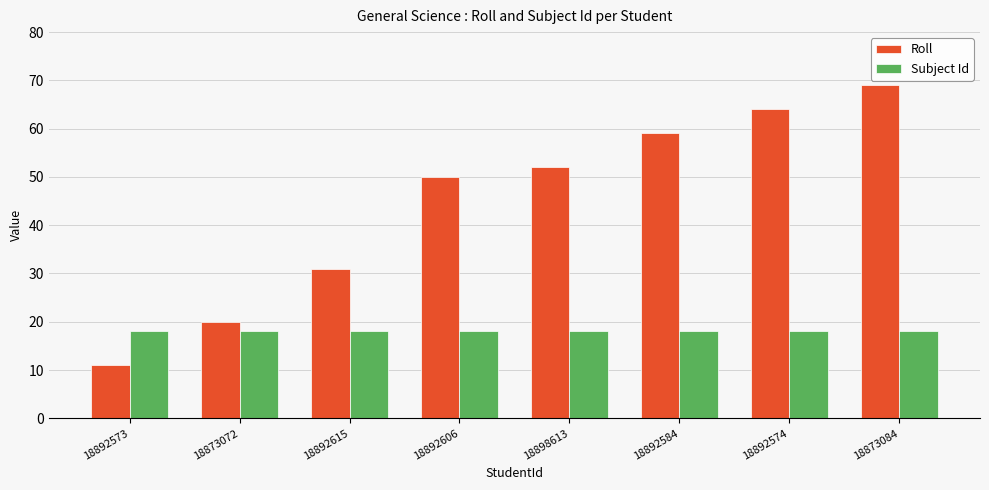

Count the number of categories in the chart.

8